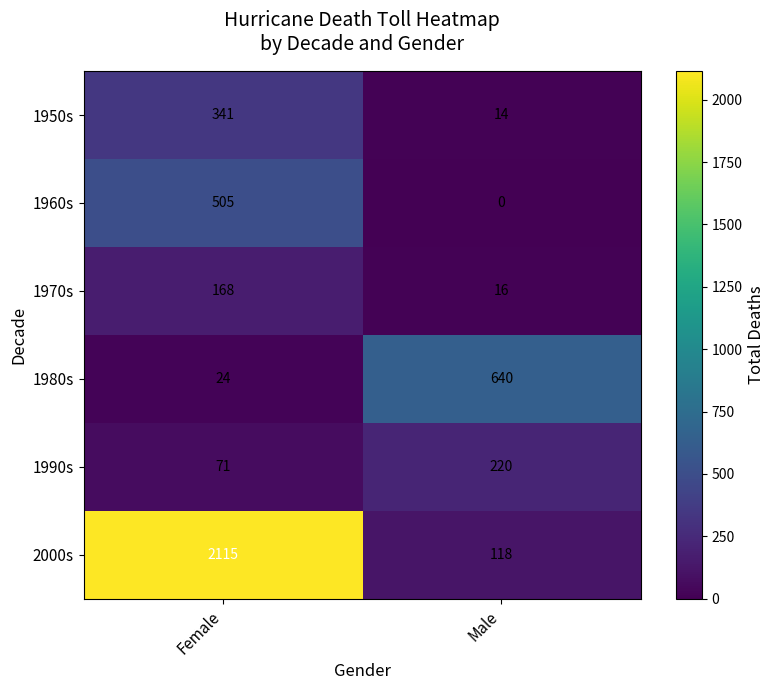

What is the total value across all series at Male?

1008